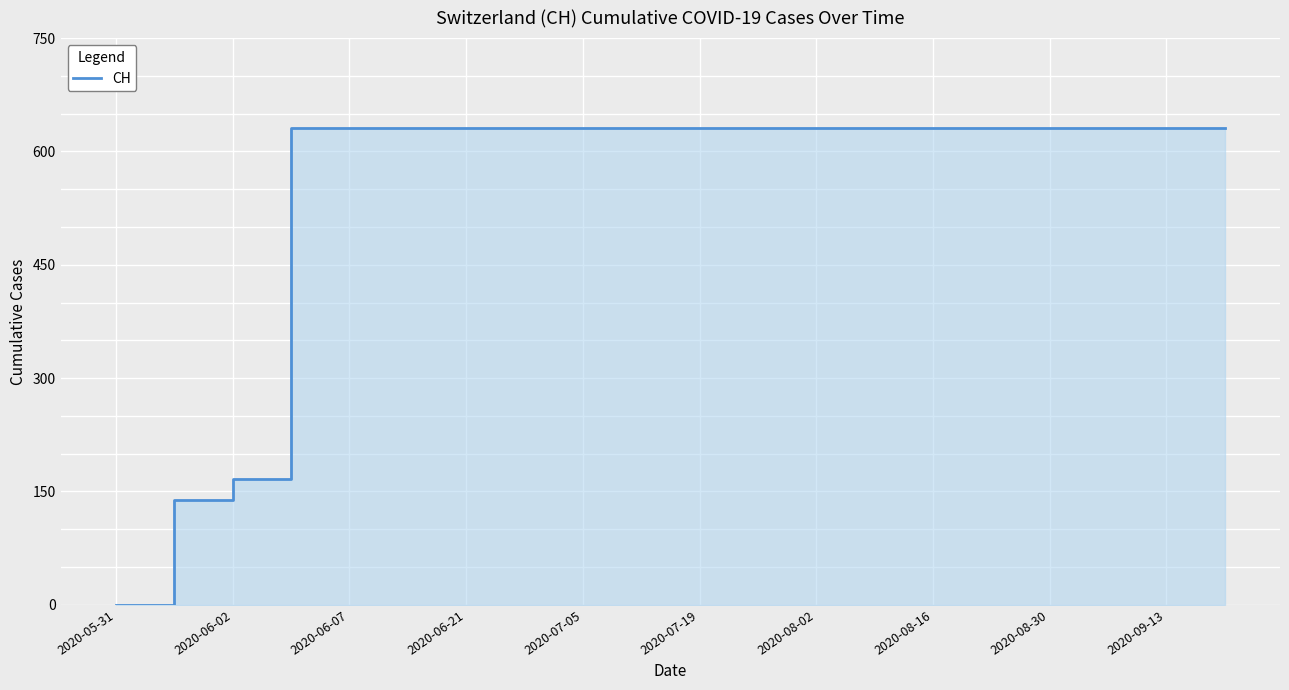

How many lines are shown in the chart?

1